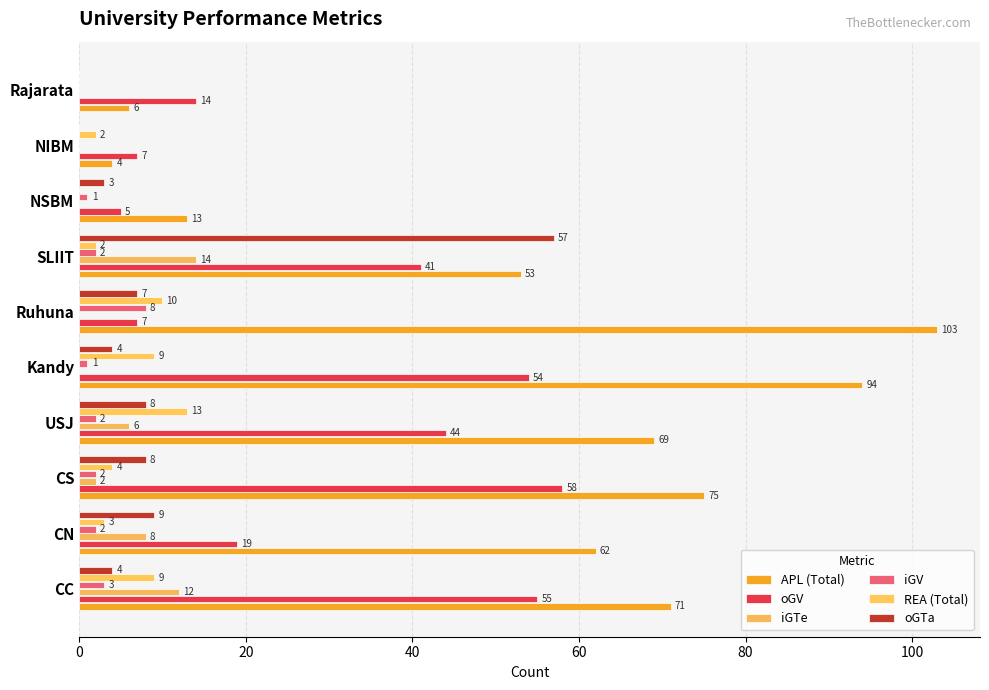

What is the sum of all oGTa values?

100